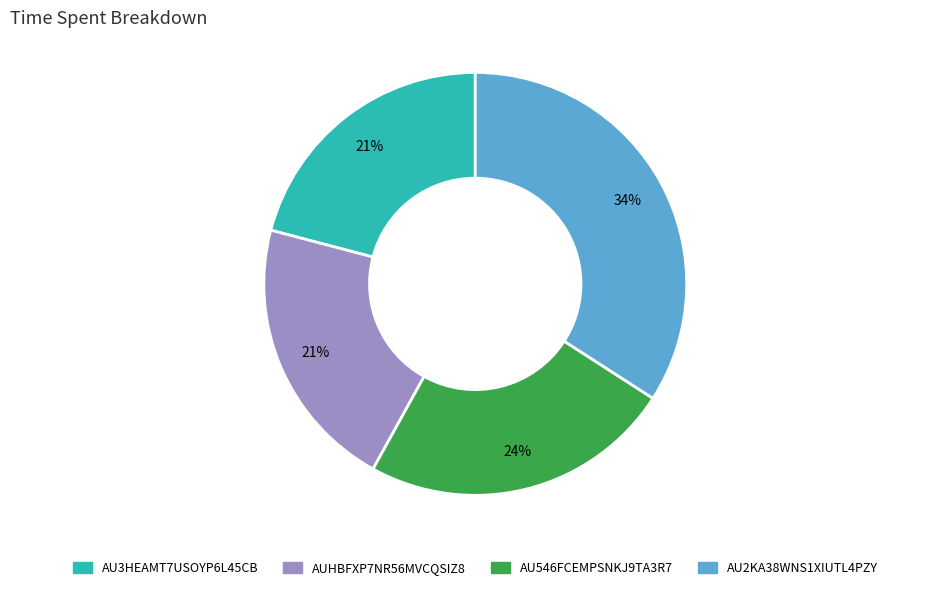

How many segments does this pie chart have?

4